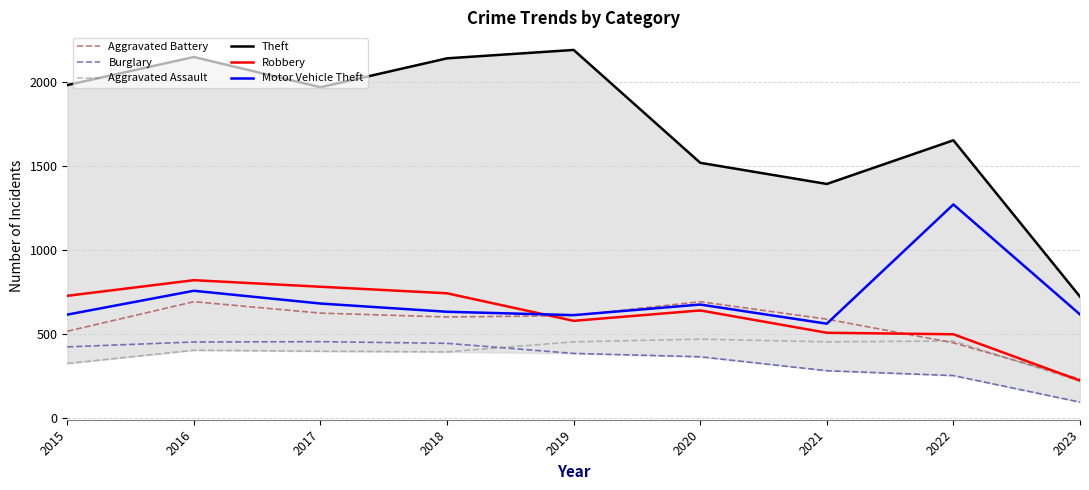

What is the total value across all series at 2019?

4821